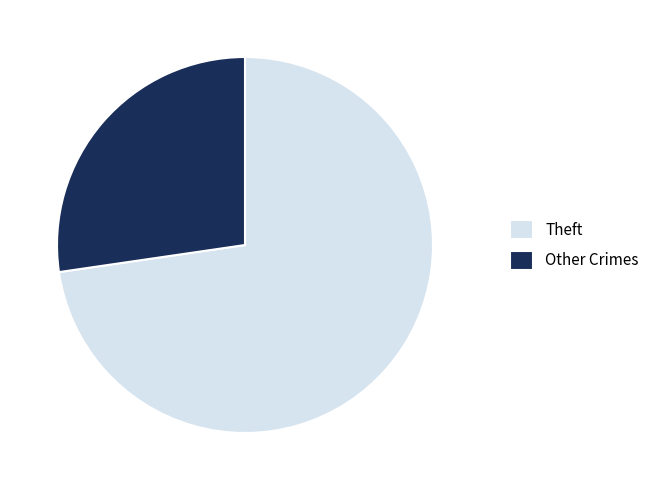

Combined, do Theft and Other Crimes account for over 50%?

Yes